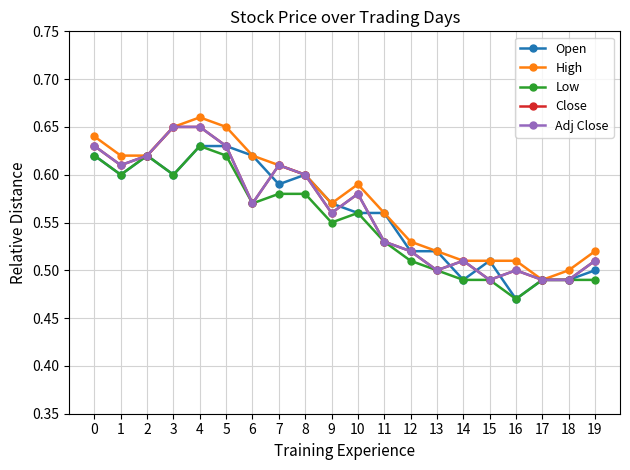

Does the chart display data point markers on the line(s)?

Yes